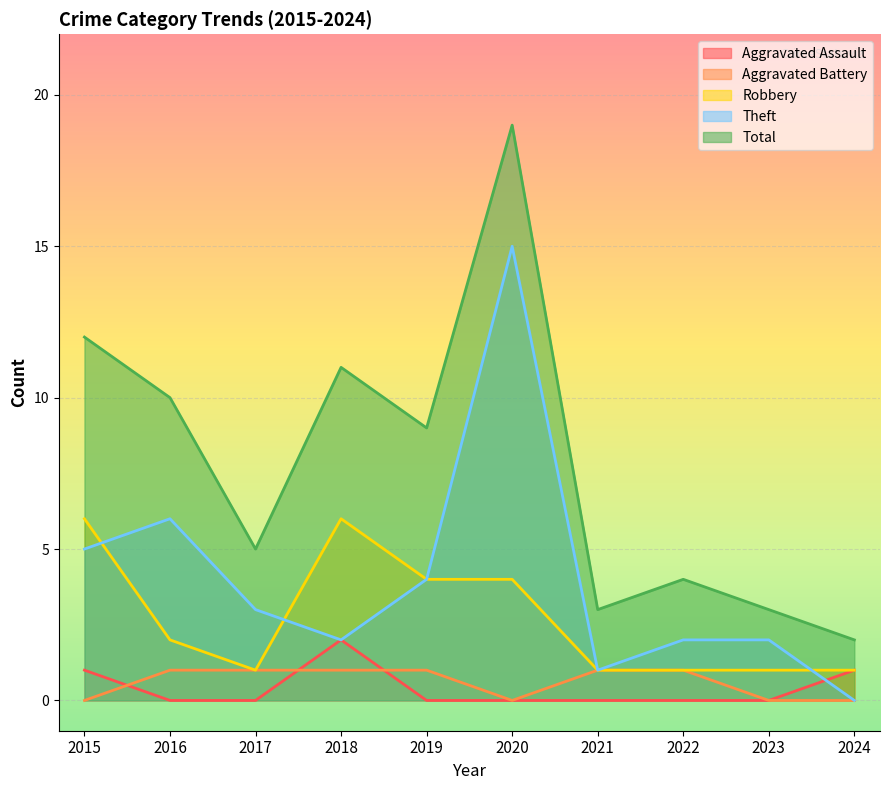

What is the total value across all series at 2022?

8